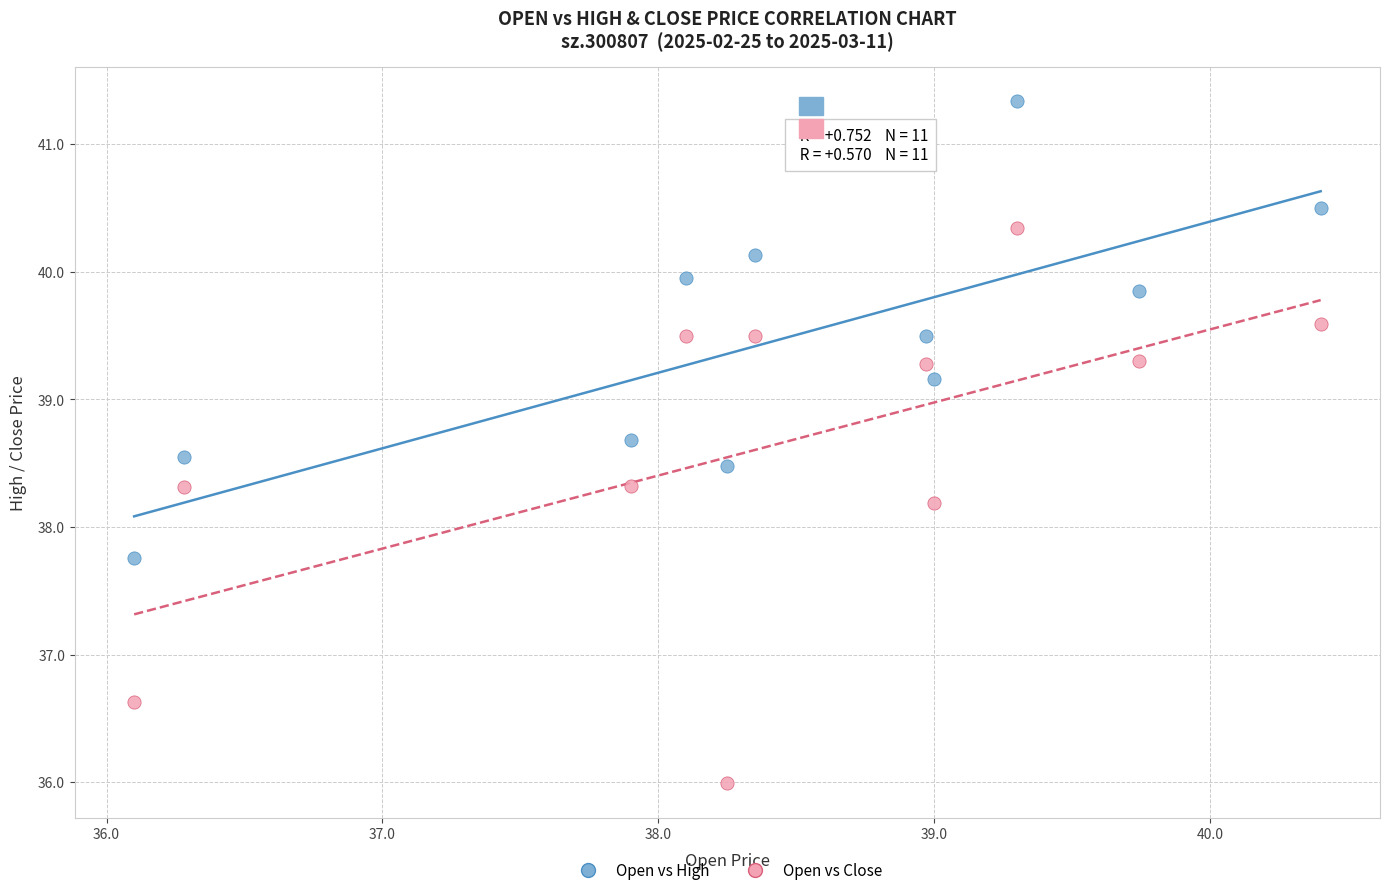

Across all data points, what is the range of X values (max minus min)?

4.3